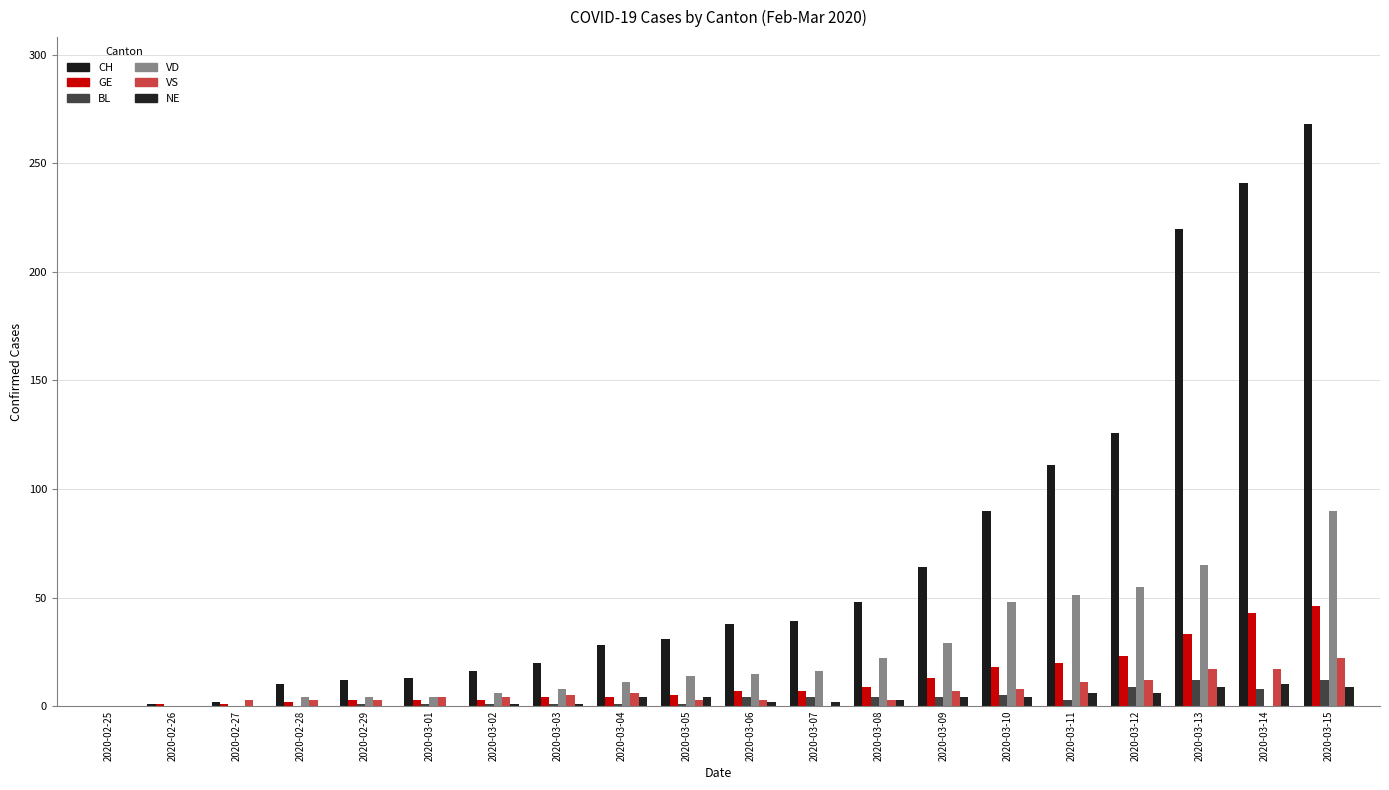

Read the BL value at 2020-03-06, to the nearest 5.

5